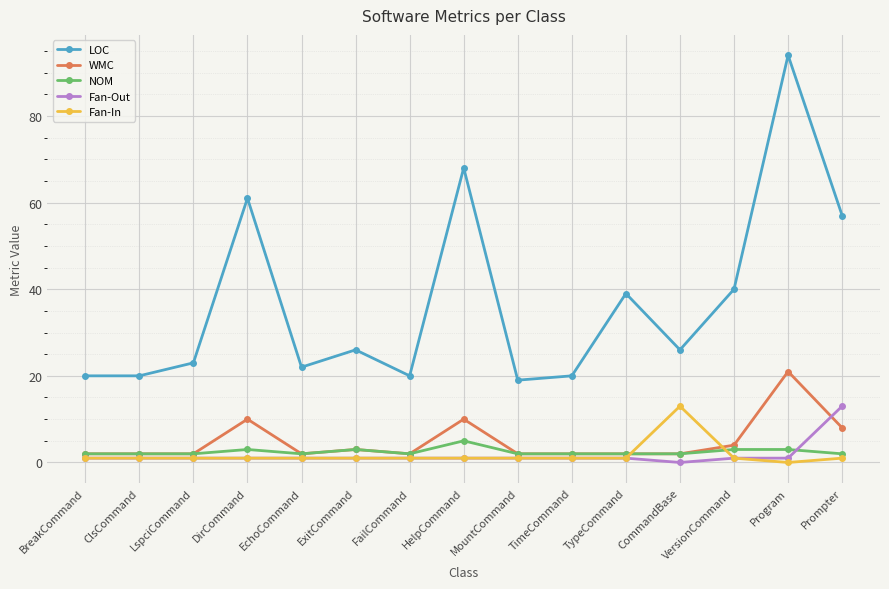

What is the maximum value shown in the chart?

94